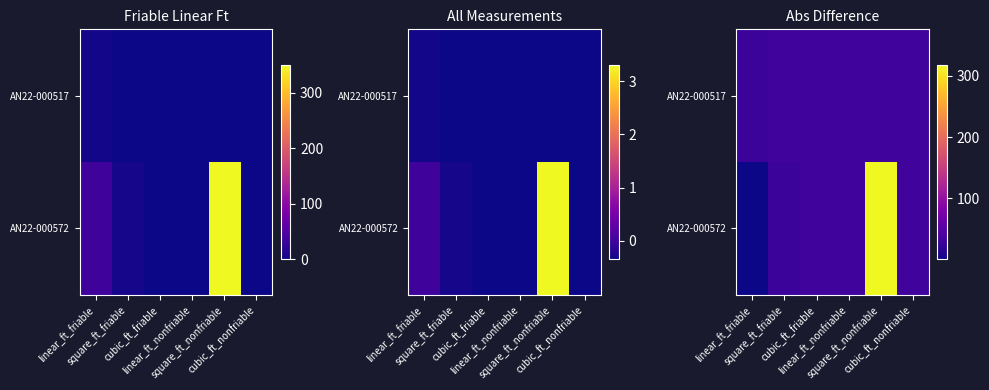

What is the sum of the AN22-000572 values at cubic_ft_nonfriable and square_ft_nonfriable?

350.0